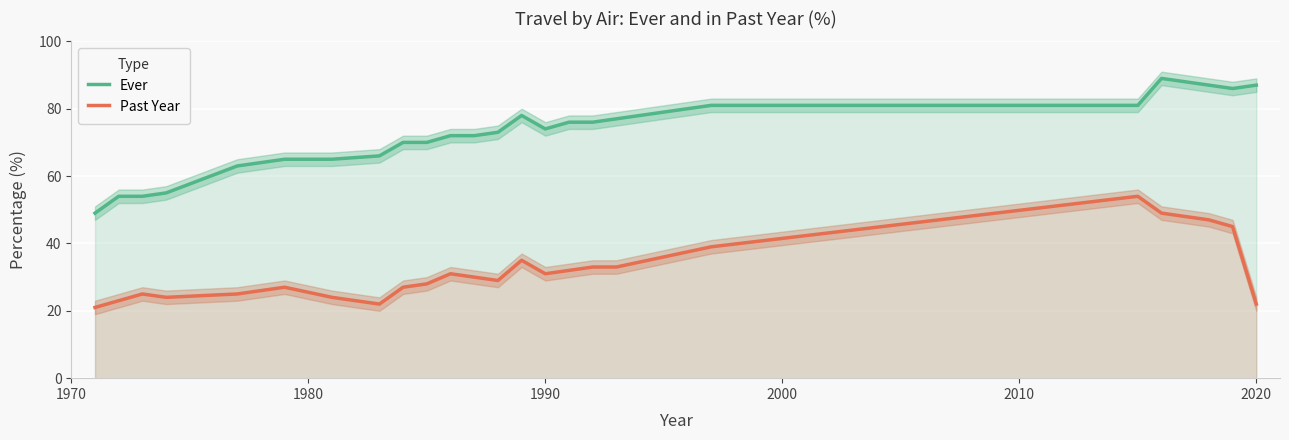

True or false: Past Year and Ever cross at least once.

False